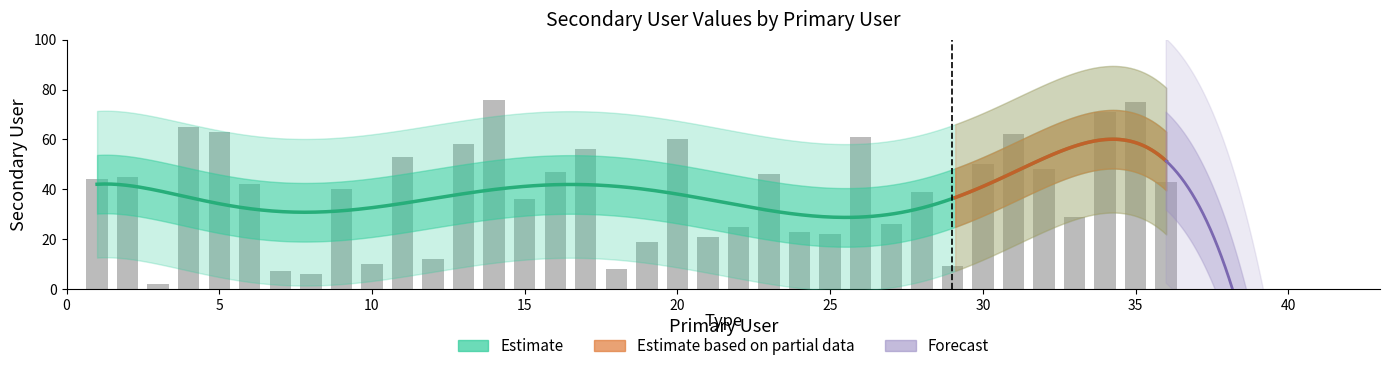

At which label is the value closest to 39?

28